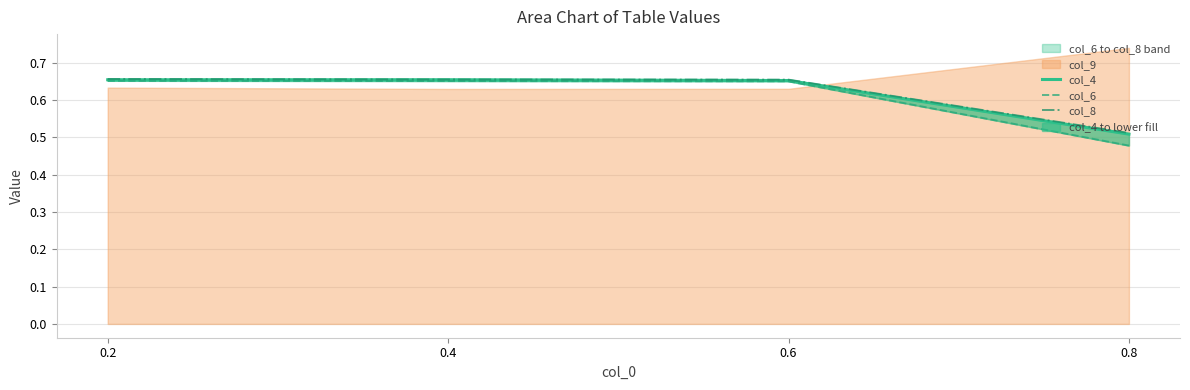

At which label does col_8 reach its peak?

0.2